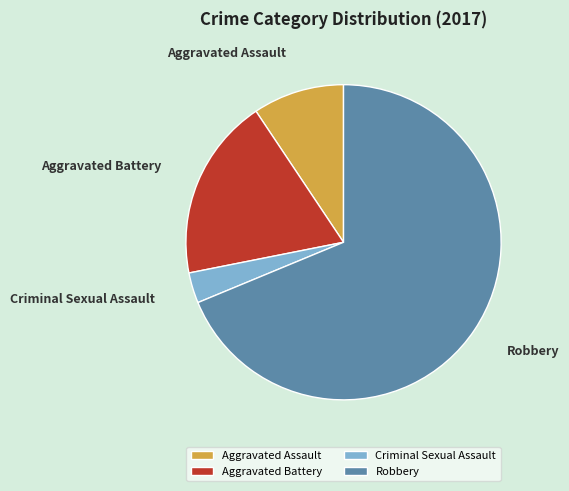

Do Aggravated Assault and Robbery together represent more than half of the pie?

Yes